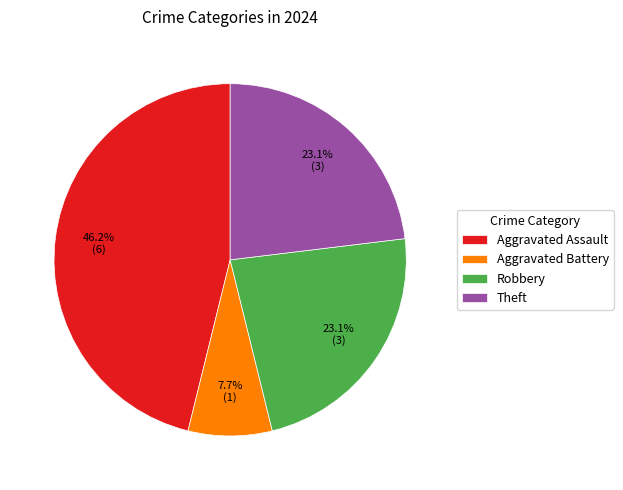

Which slice is the largest?

Aggravated Assault